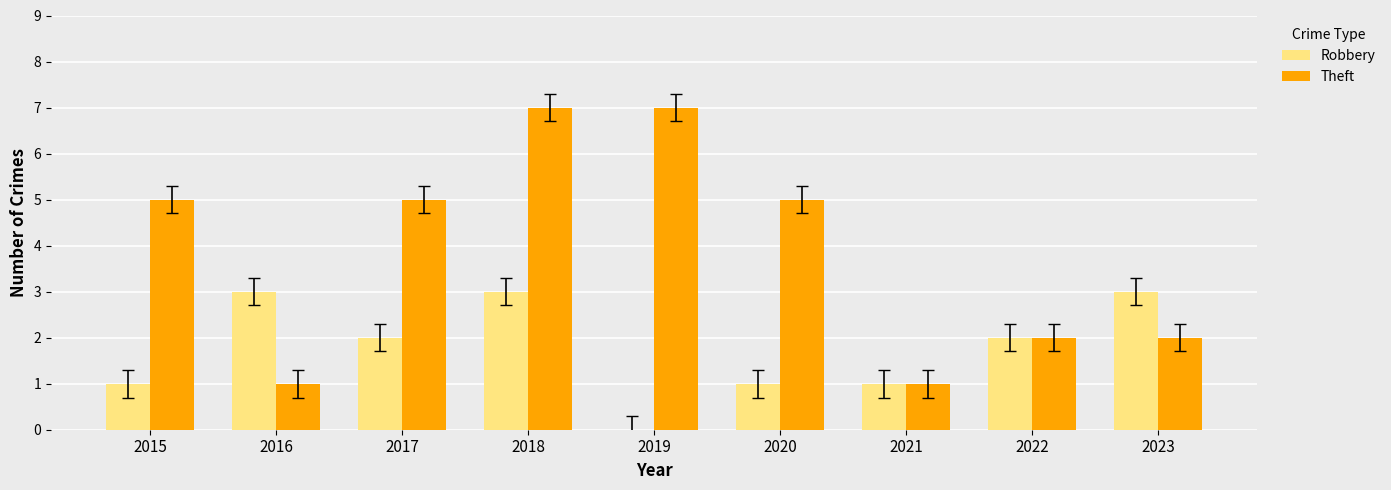

The value of Robbery at 2019 is -2. True or false?

False